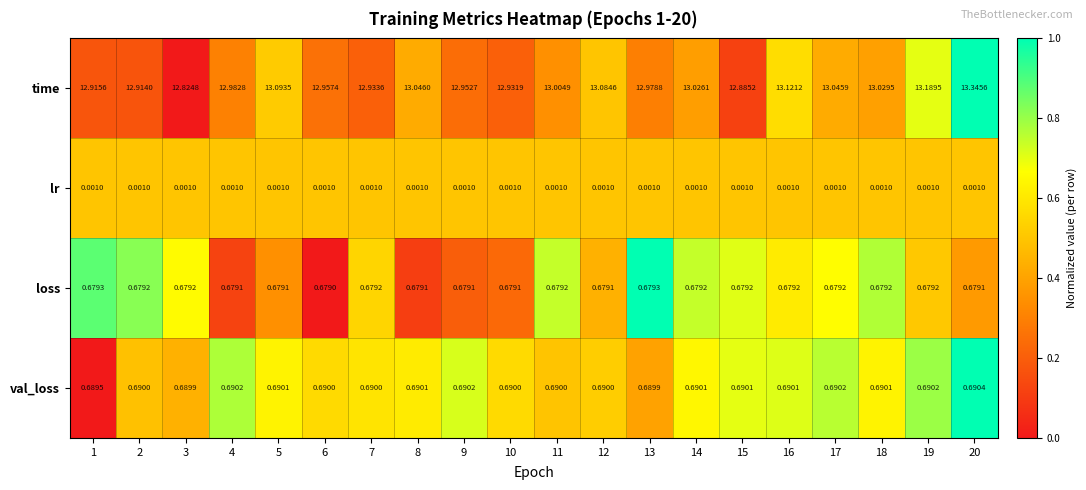

At 15, list the series in order from largest to smallest.

time, val_loss, loss, lr